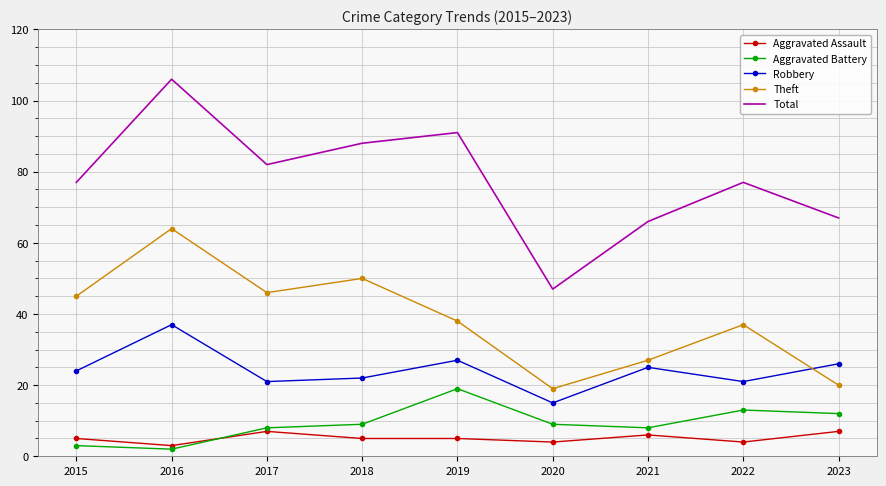

The value of Total at 2020 is 32. True or false?

False